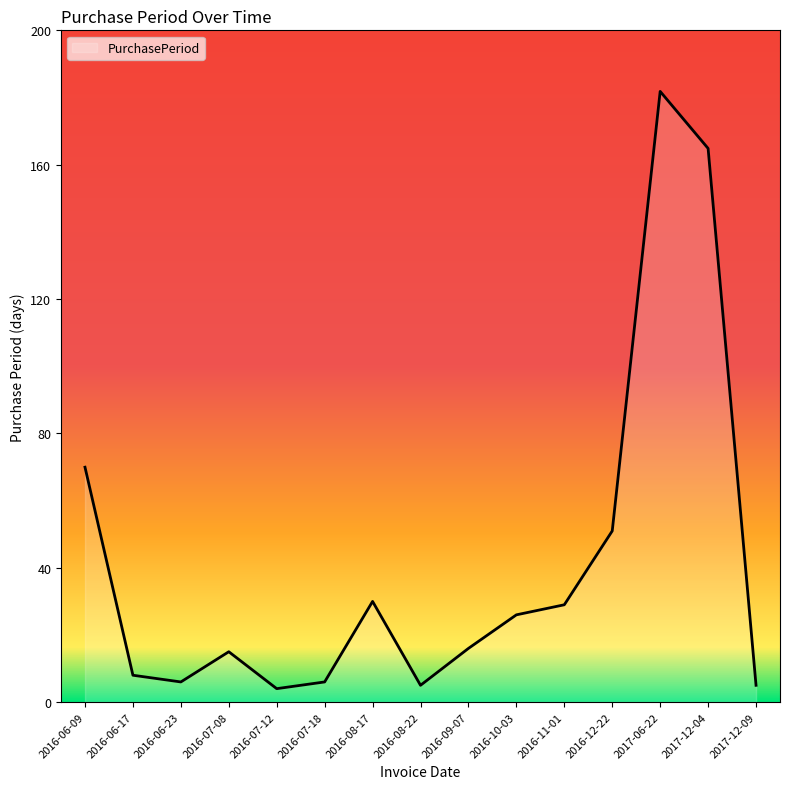

Which label corresponds to the largest value in the chart?

2017-06-22